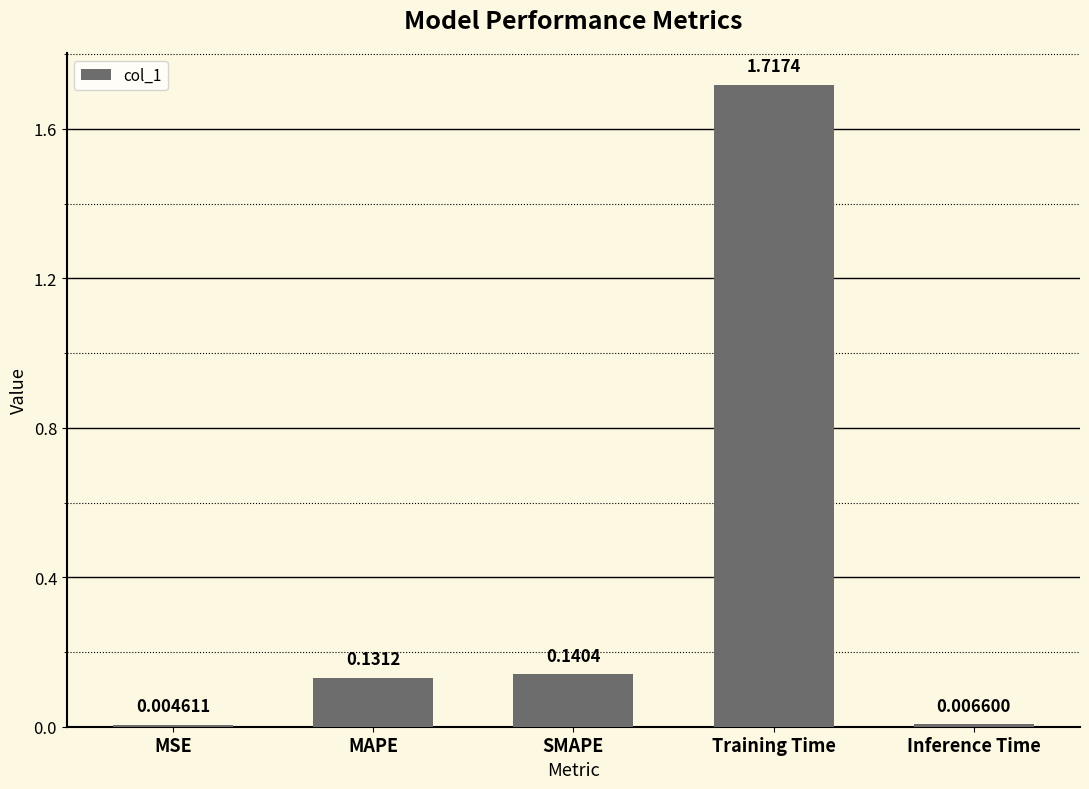

The value at Training Time is 2.8. True or false?

False